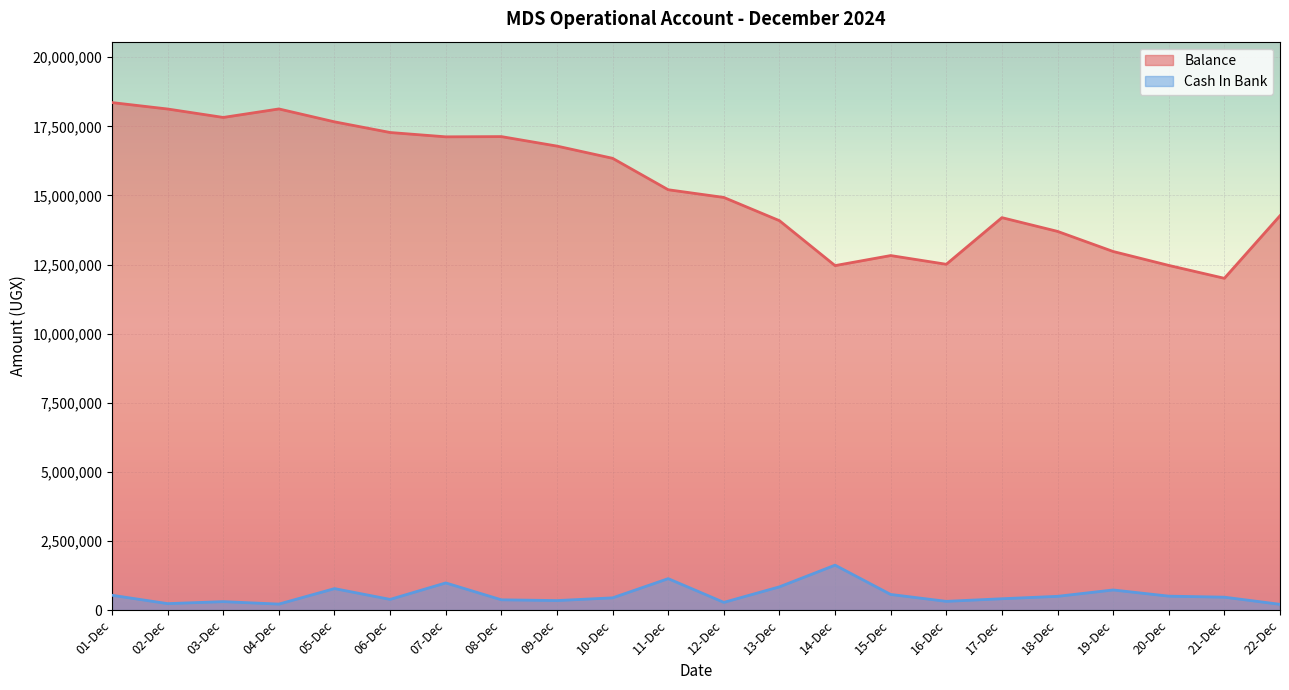

Is the value of Balance at 11-Dec greater than the value of Cash In Bank at 12-Dec?

Yes